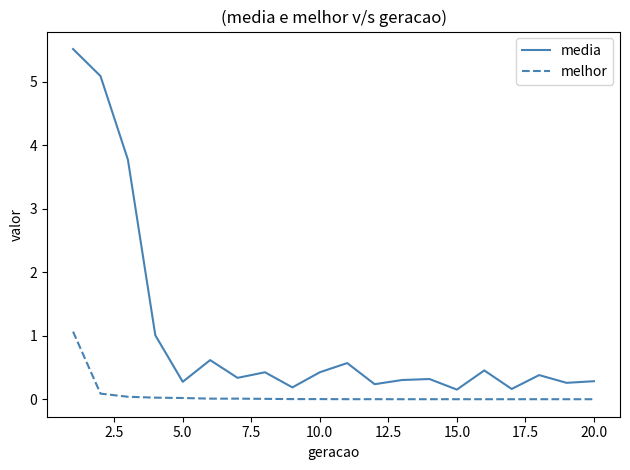

Rank the series by their average value, from highest to lowest.

media, melhor